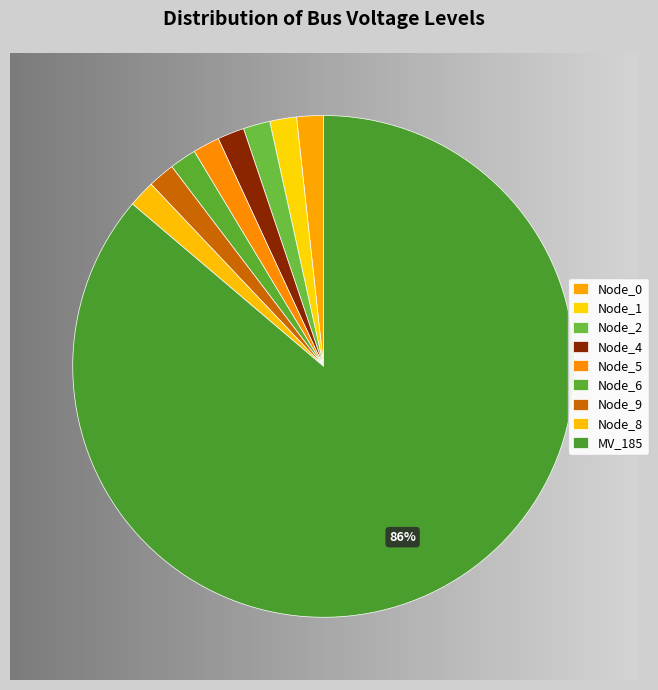

Is the sum of bus_MV_197_1_node_185 and bus_LV_6037-35_0_3_node_4 greater than half?

Yes